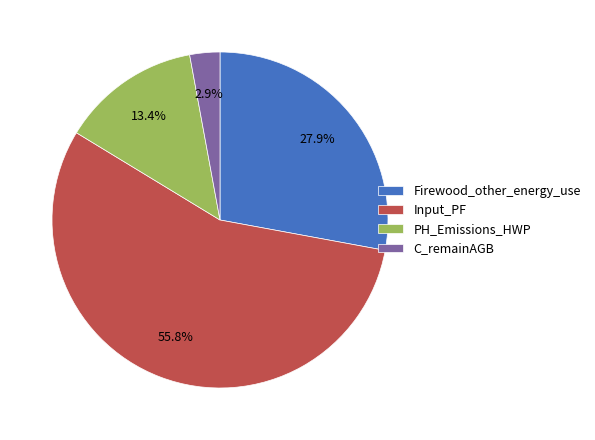

Which has a higher value, Firewood_other_energy_use or PH_Emissions_HWP?

Firewood_other_energy_use